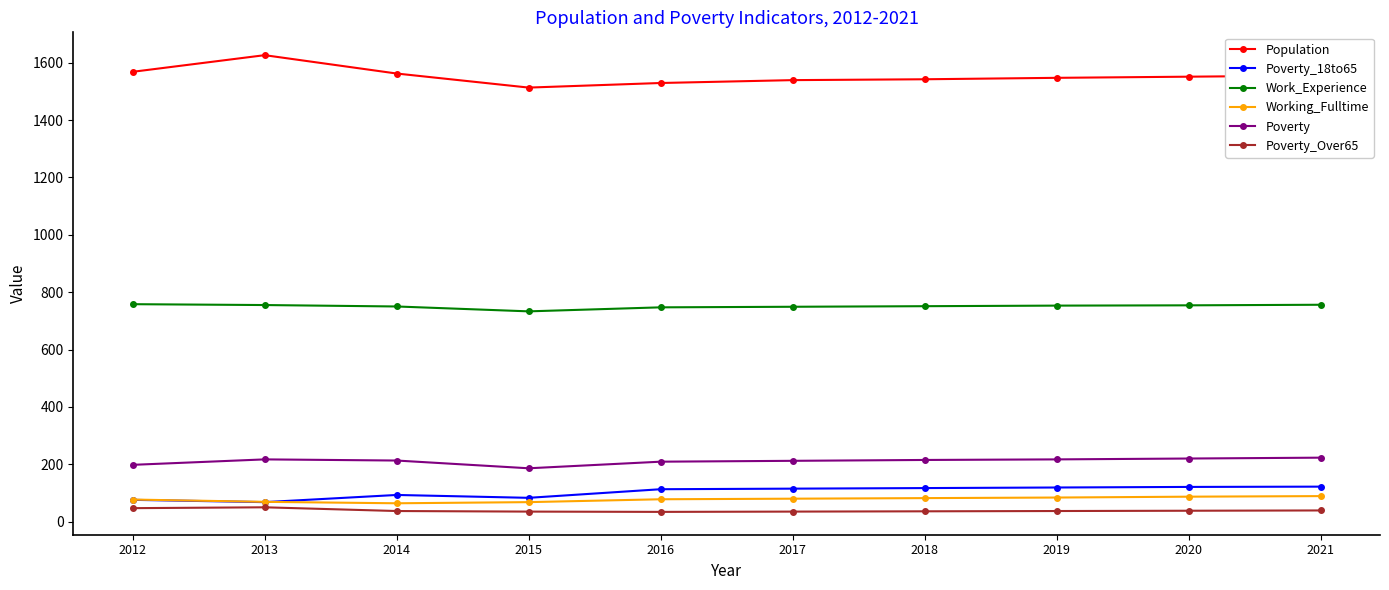

Is this an area chart (filled region under the line)?

No